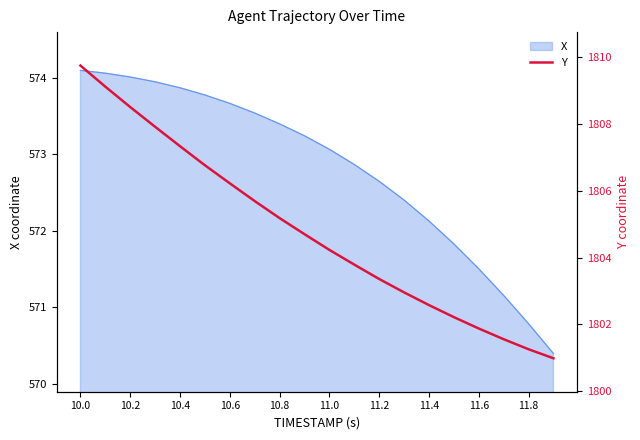

Is it true that X equals 574.1 at 10.0?

True